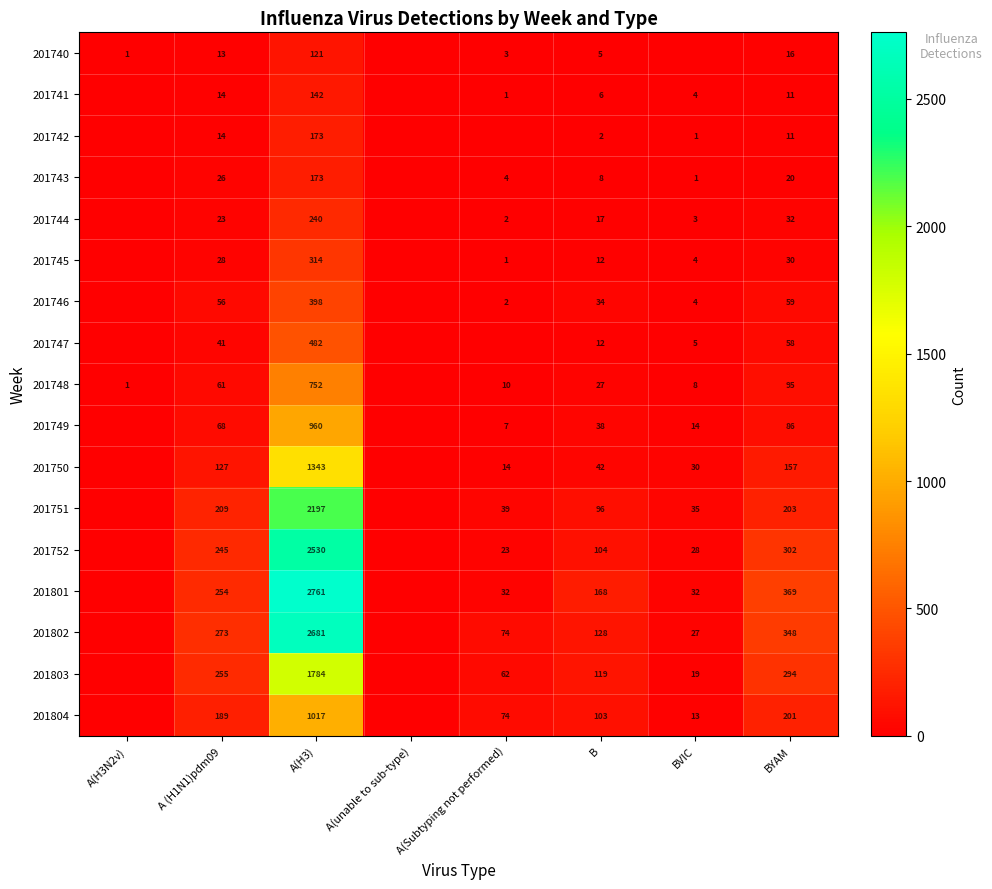

What is the sum of the 201750 values at BVIC and A(H3)?

1373